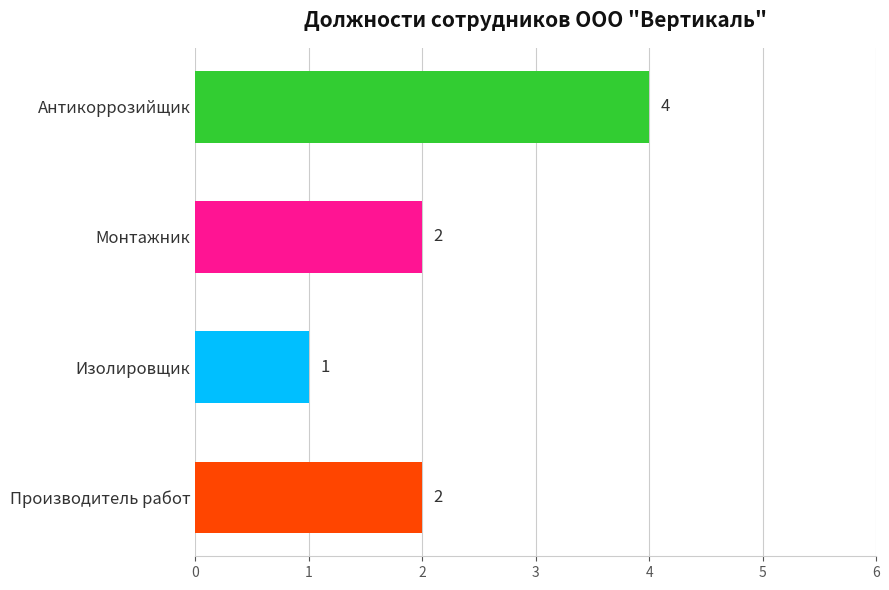

What is the change in value from Изолировщик to Антикоррозийщик?

+3